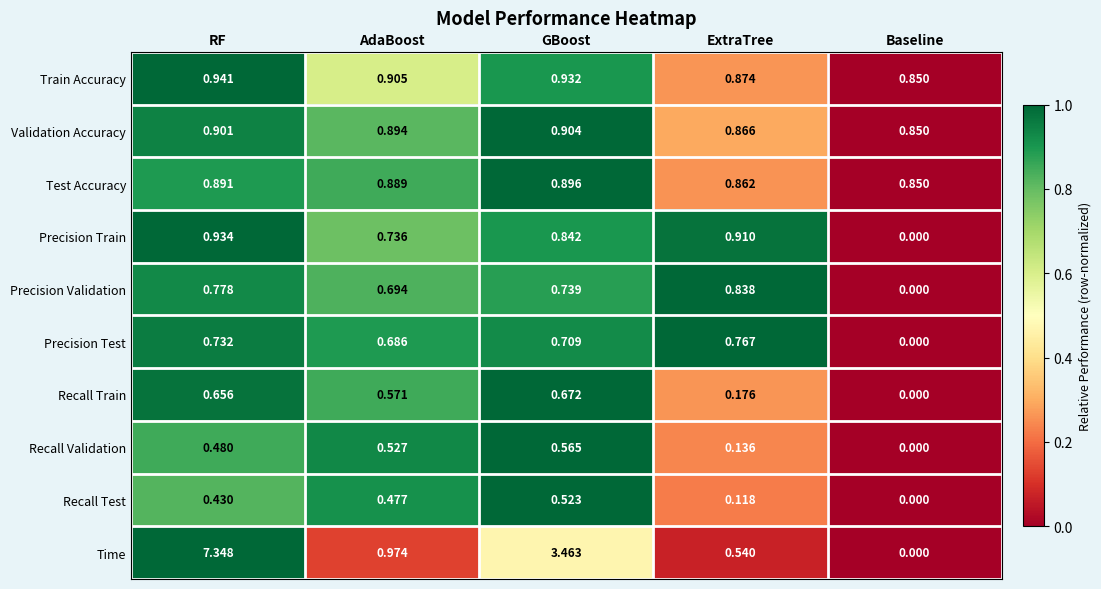

Rank the series at AdaBoost from highest to lowest value.

Time, Train Accuracy, Validation Accuracy, Test Accuracy, Precision Train, Precision Validation, Precision Test, Recall Train, Recall Validation, Recall Test